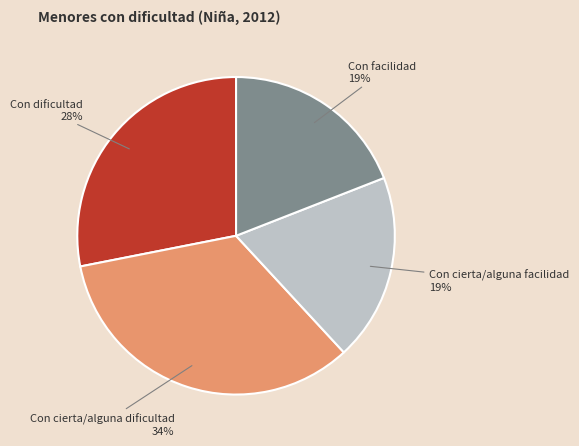

To the nearest percent, what is the difference between the largest and smallest slice percentages?

15%